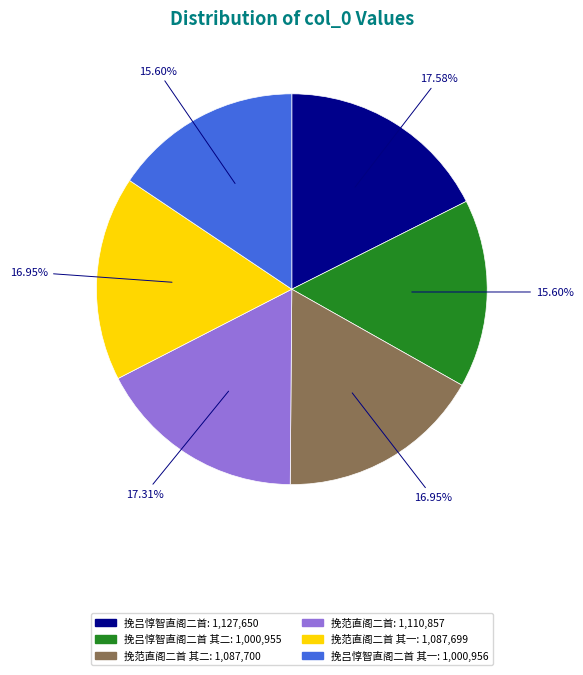

Does any single category account for the majority?

No